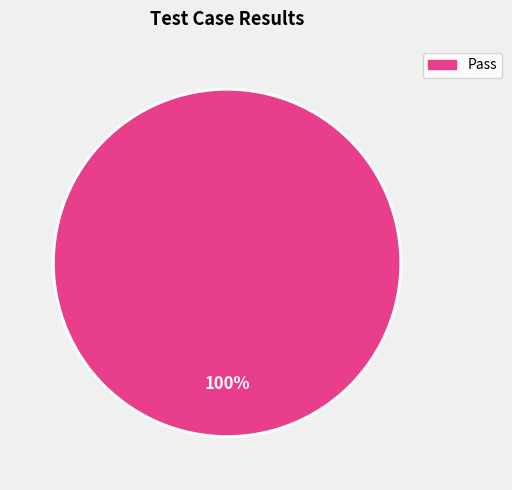

Does any single category account for the majority?

Yes